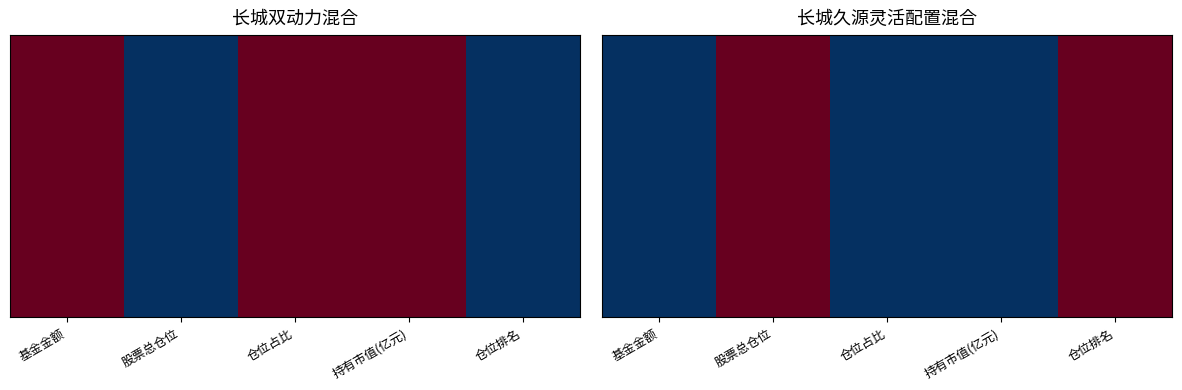

What is the greatest value displayed?

1